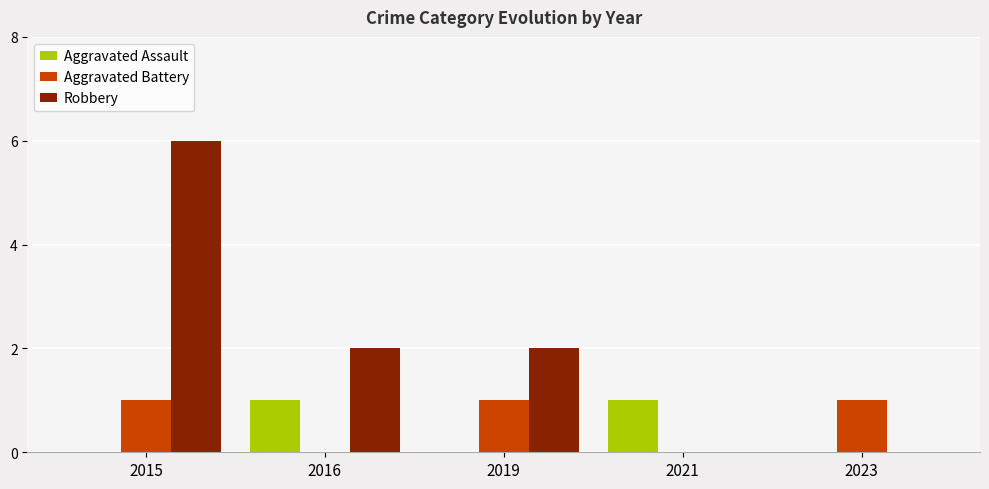

Between 2015 and 2023, which series saw the biggest shift?

Robbery